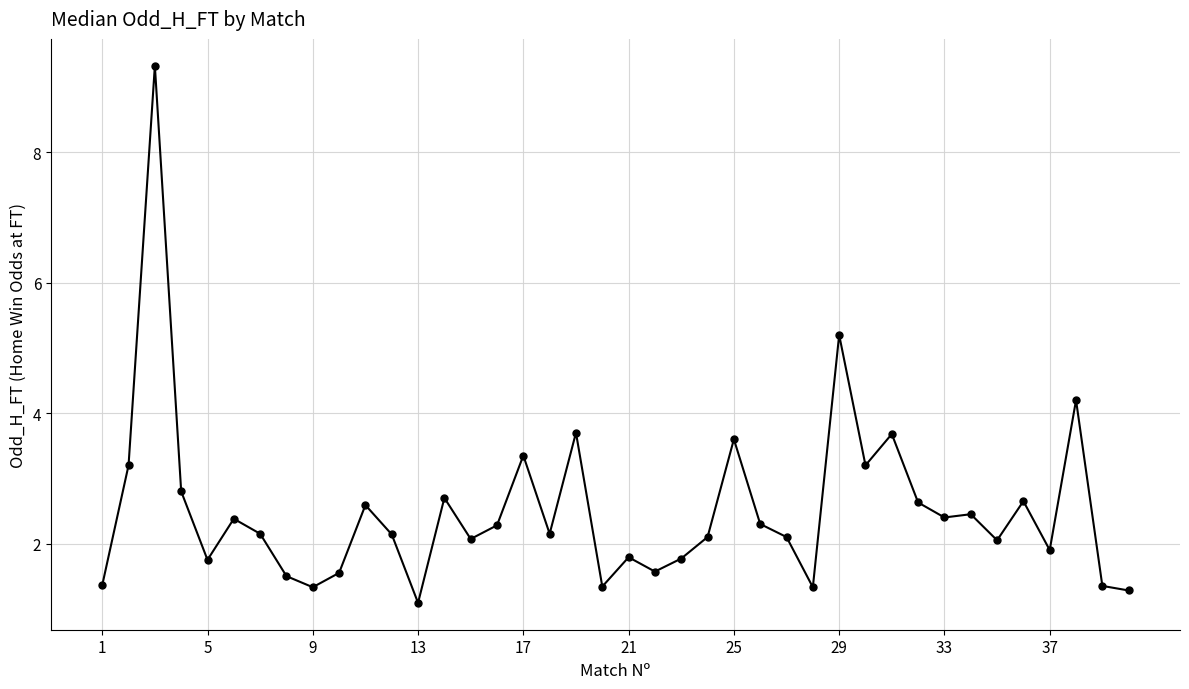

True or false: the data has more than 0 interior local peaks.

True